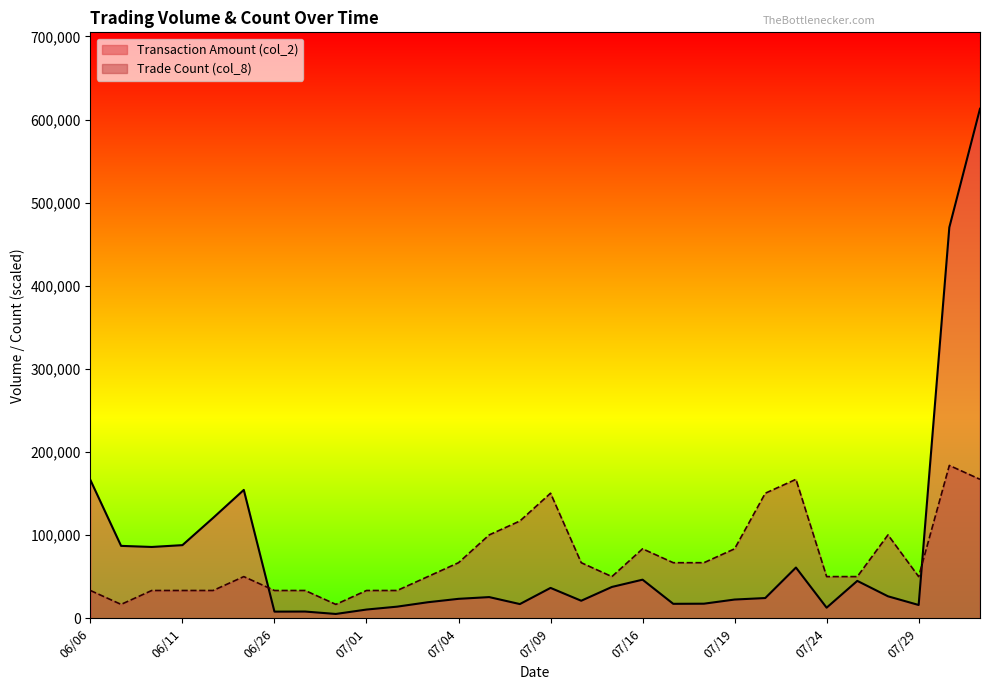

How many data points does each series have?

30